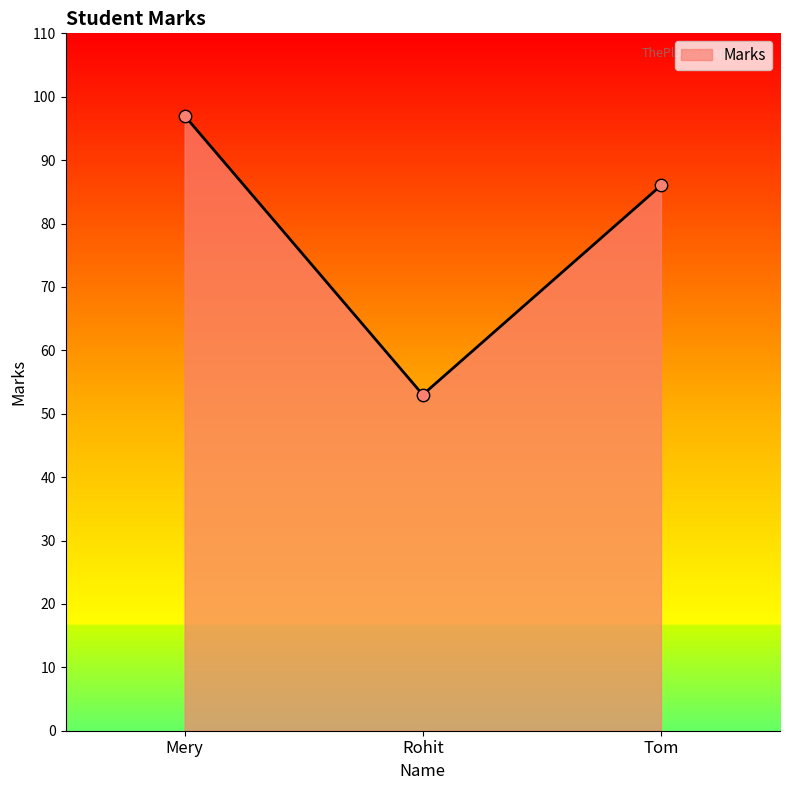

Which has a higher value, Tom or Mery?

Mery